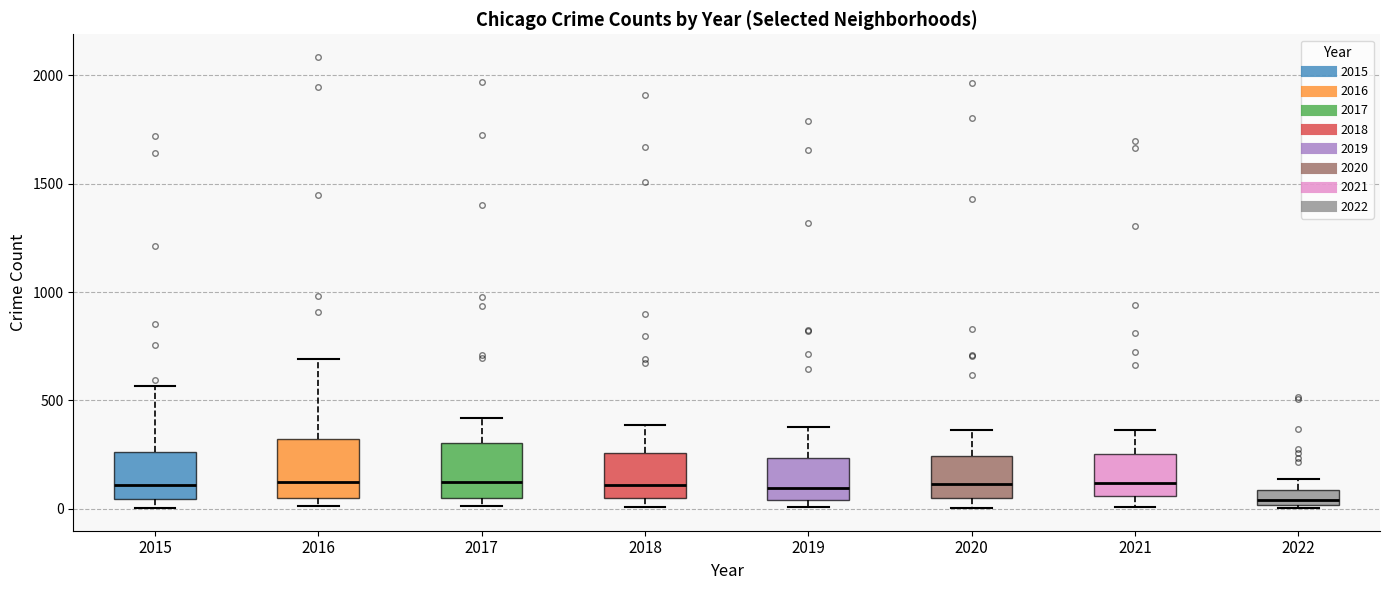

Where is the upper edge of the box at x = 2019 on the y-axis? The values are not printed on the chart, so give them approximately, as read against the axis.

250